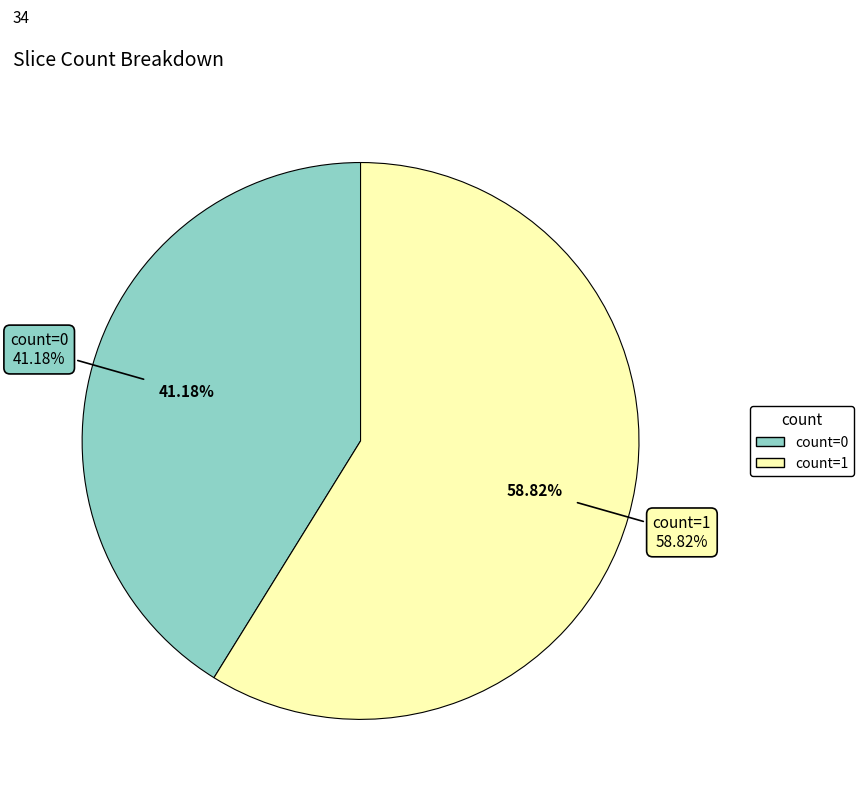

To the nearest percent, what portion does count=0 represent?

41%